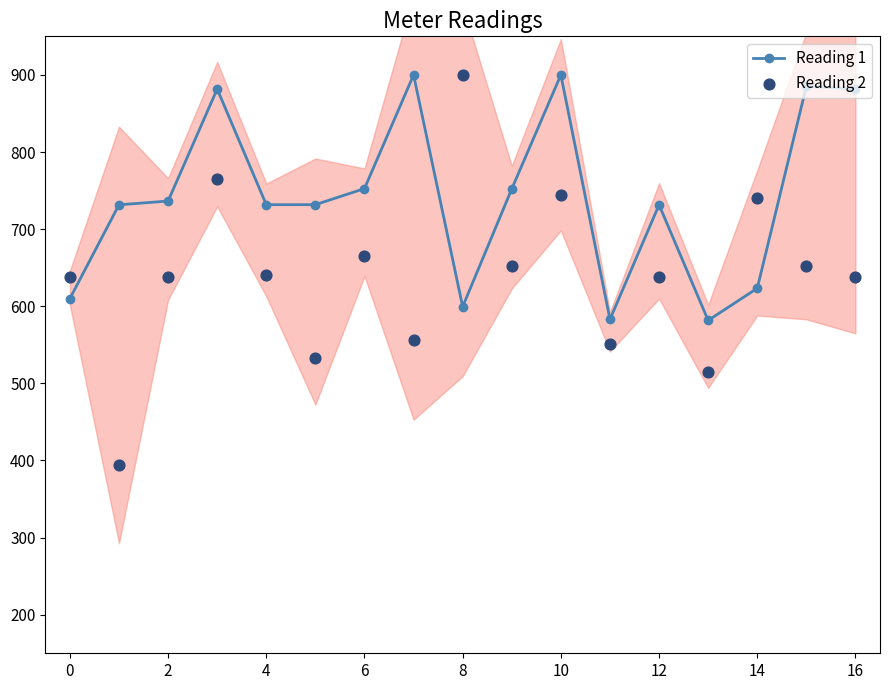

What are all the series names shown in the legend?

Reading 1, Reading 2